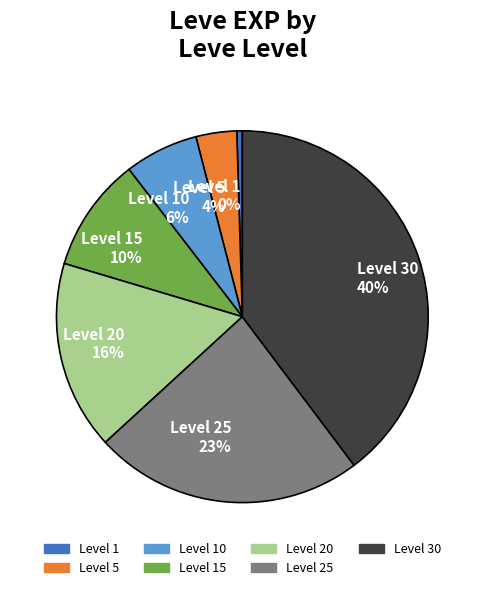

True or false: Level 5 accounts for 4% of the total.

True